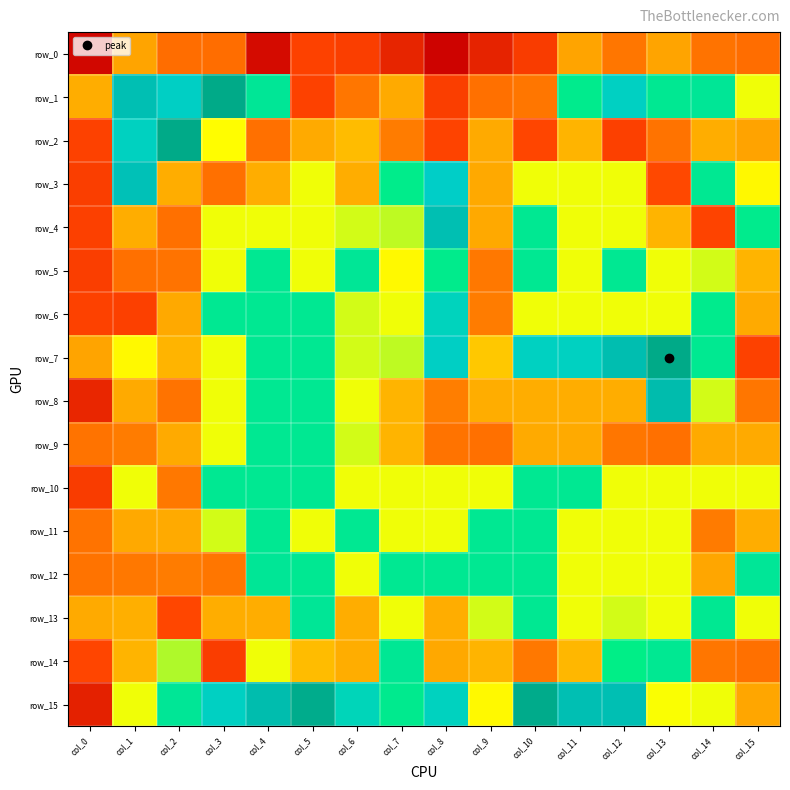

At which category does the chart reach its minimum across all series?

col_8